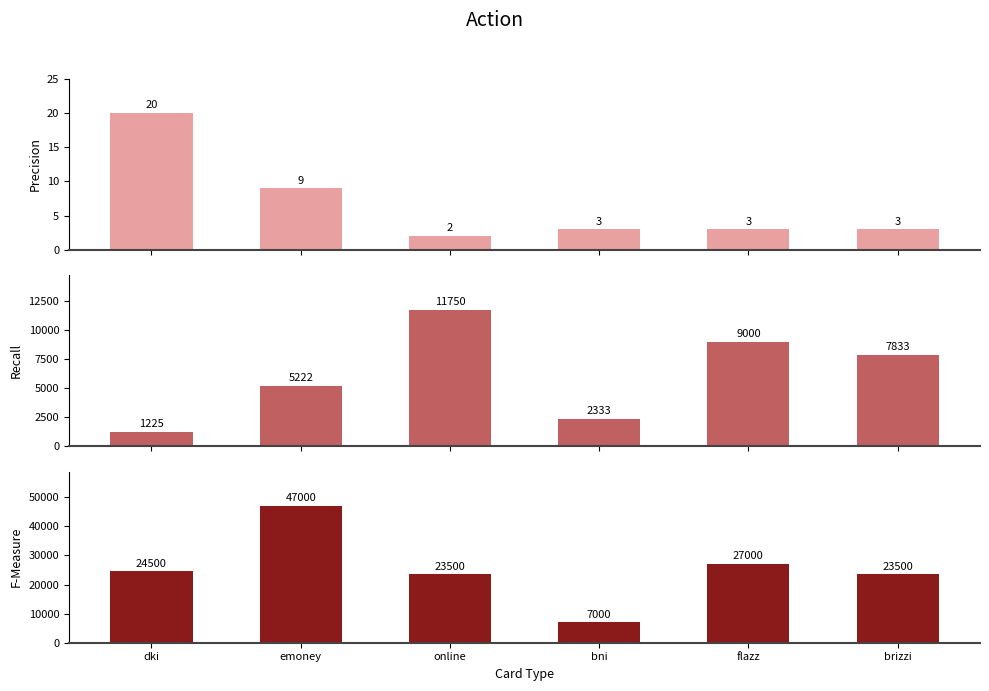

How many groups of bars are there?

6